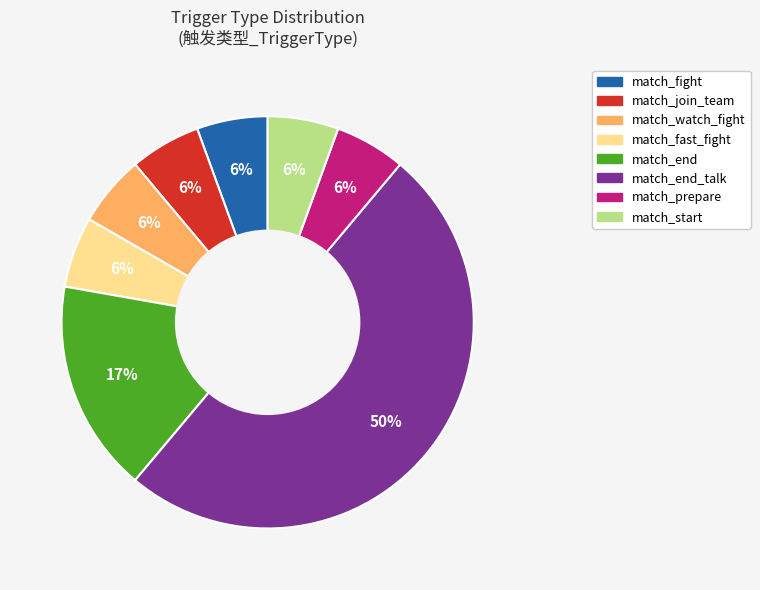

To the nearest percent, what is the average slice percentage?

12%